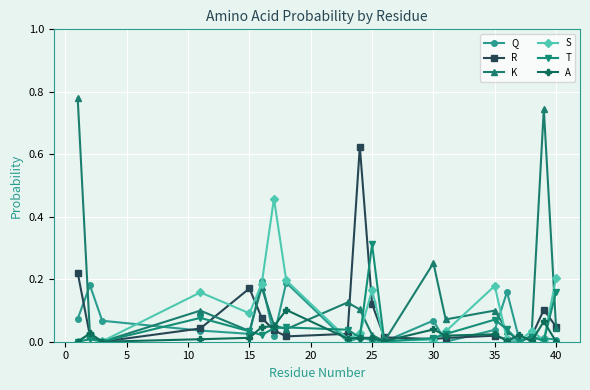

In K, how many points are higher than both neighbors (excluding endpoints)?

6